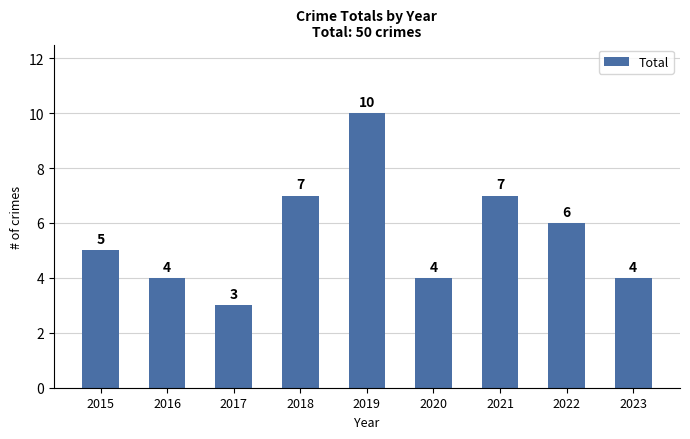

The value at 2016 is 4. True or false?

True